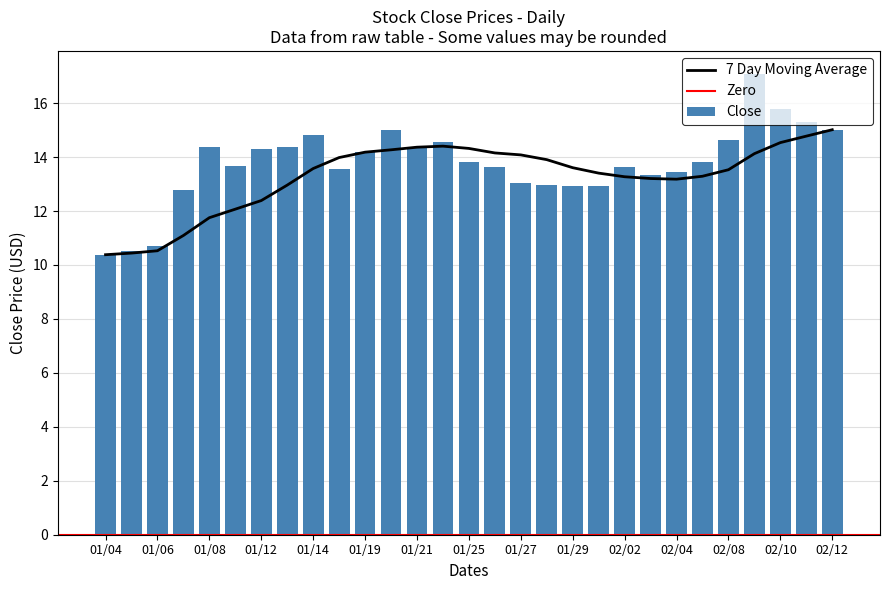

What is the maximum value for Close?

17.1